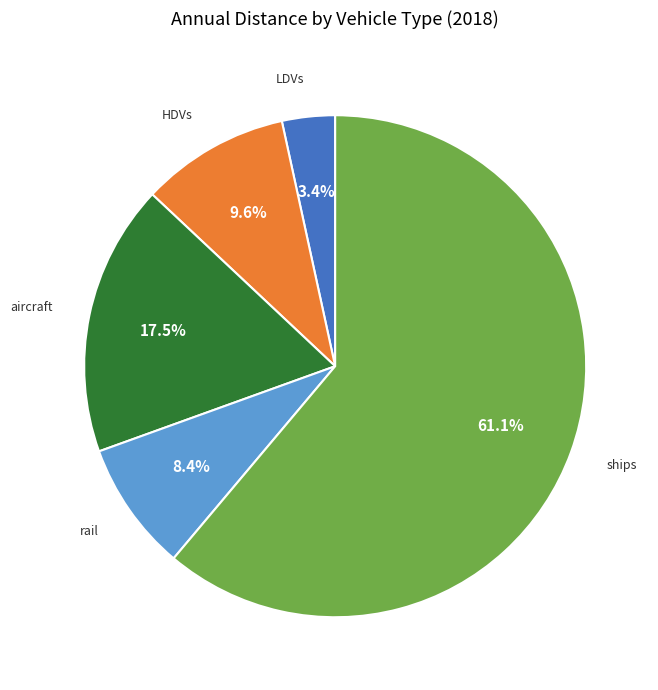

Which has a higher value, HDVs or LDVs?

HDVs